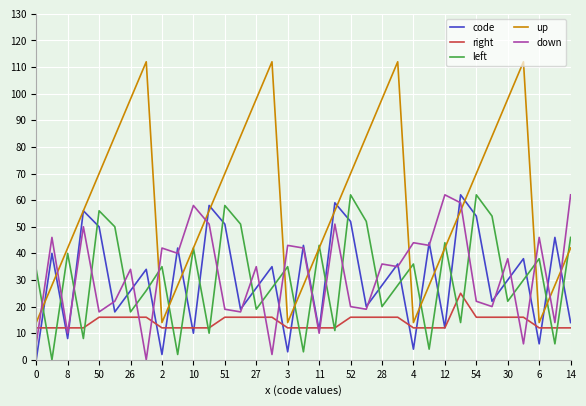

What is the maximum value for down?

62